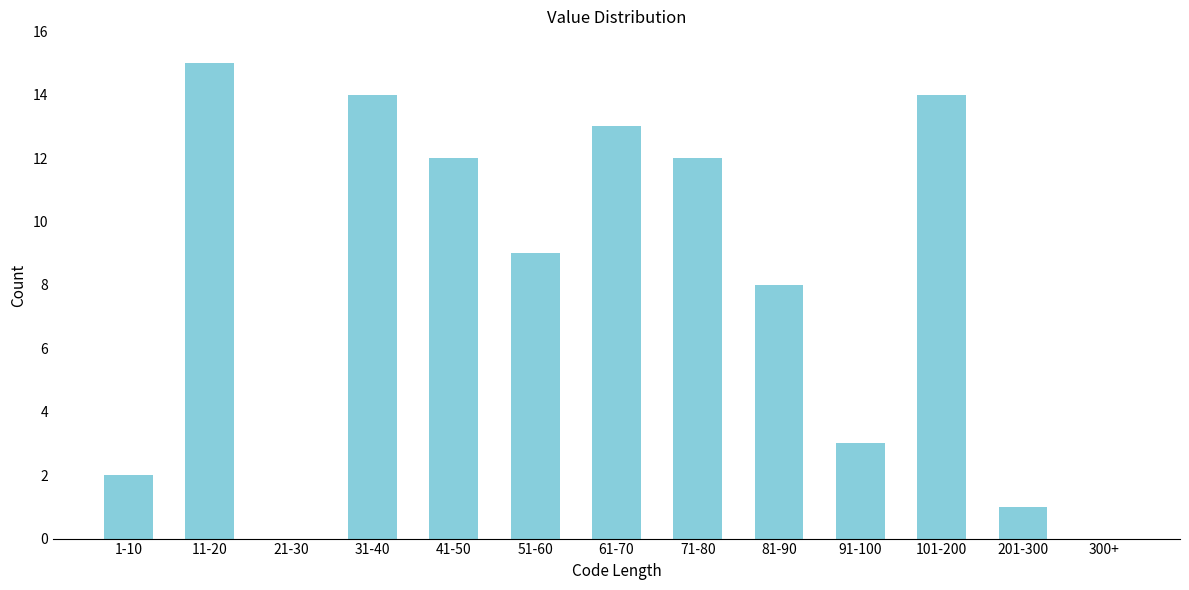

Reading right to left, what are all the values shown in this chart?

300+=0	201-300=1	101-200=14	91-100=3	81-90=8	71-80=12	61-70=13	51-60=9	41-50=12	31-40=14	21-30=0	11-20=15	1-10=2